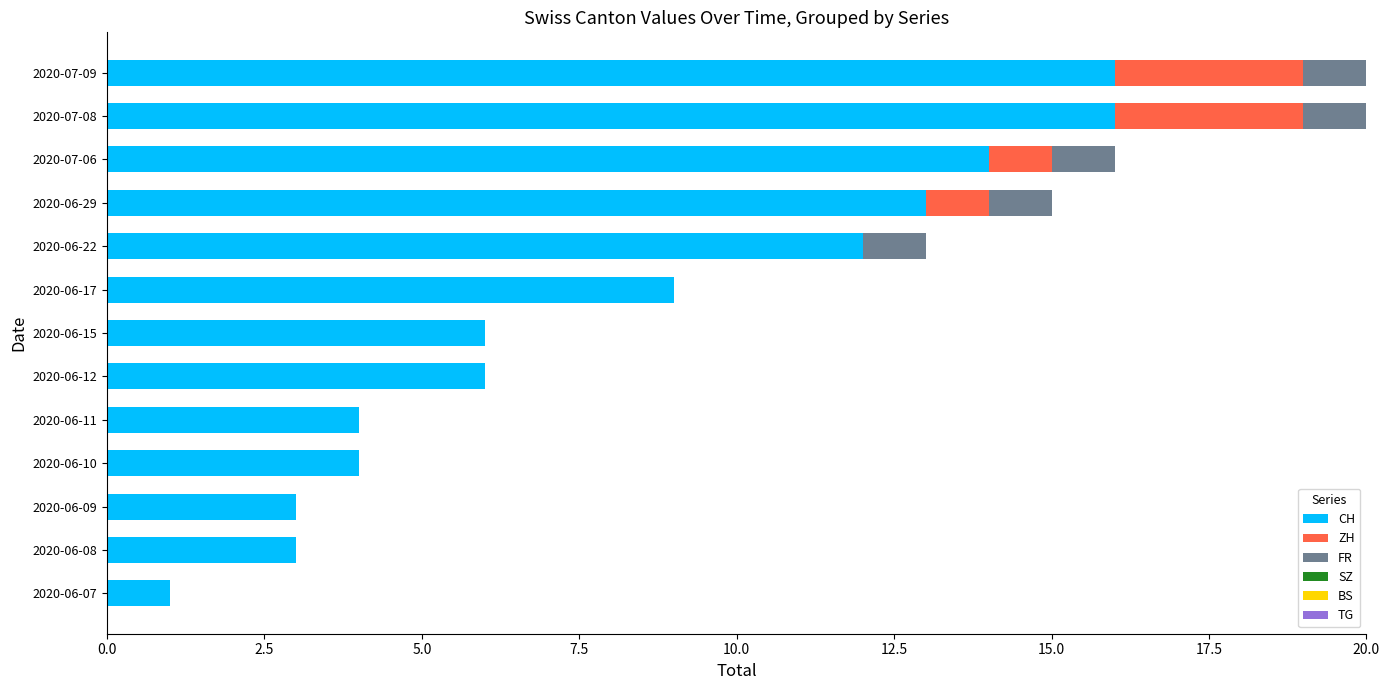

What is the maximum value for CH?

16